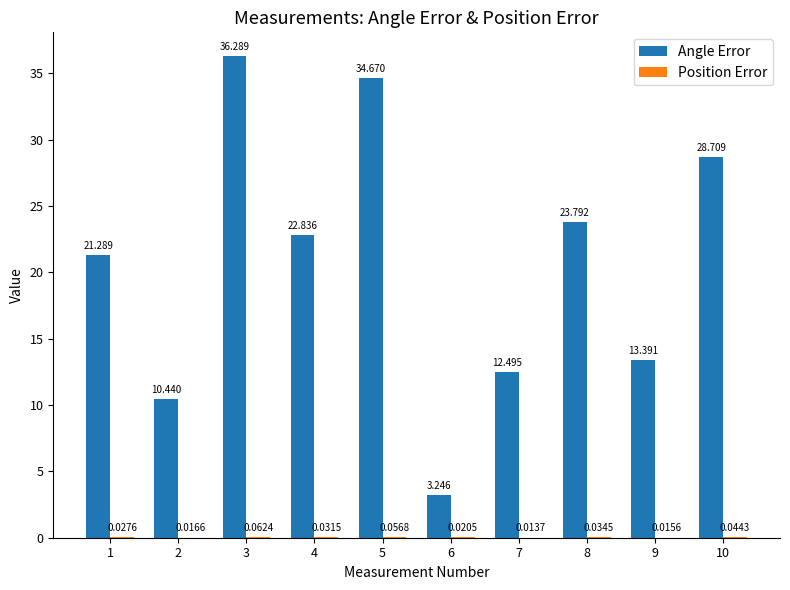

Are the bars horizontal?

No